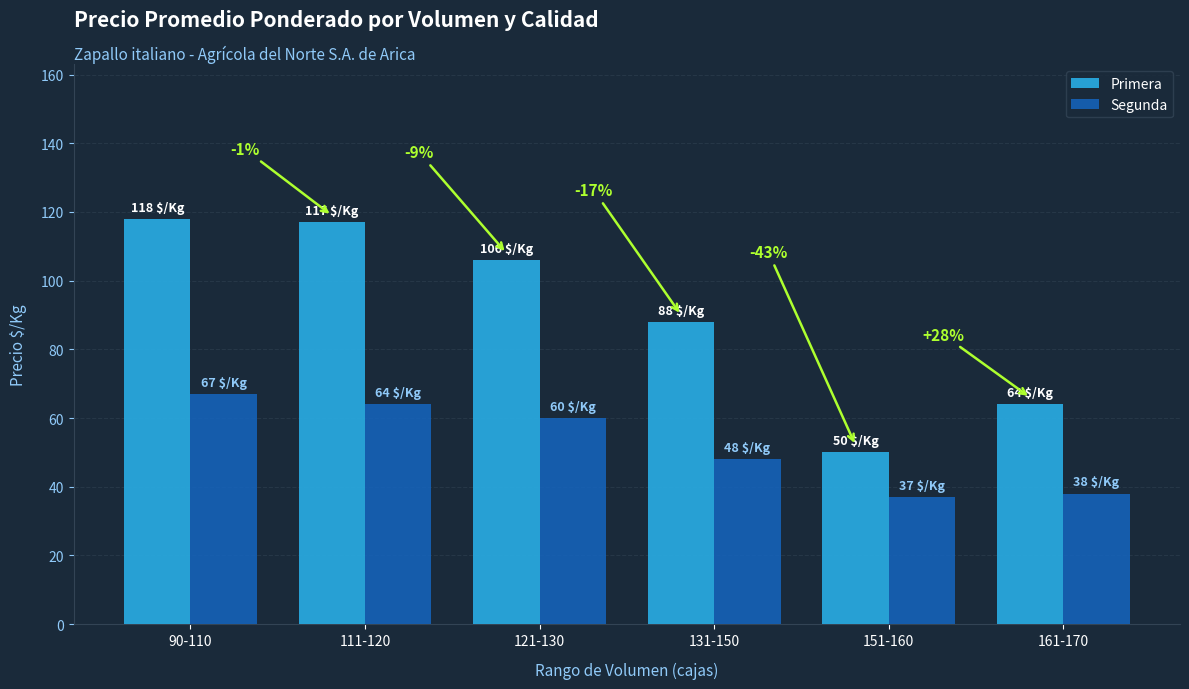

What is the difference between the Primera values at 111-120 and 131-150?

29